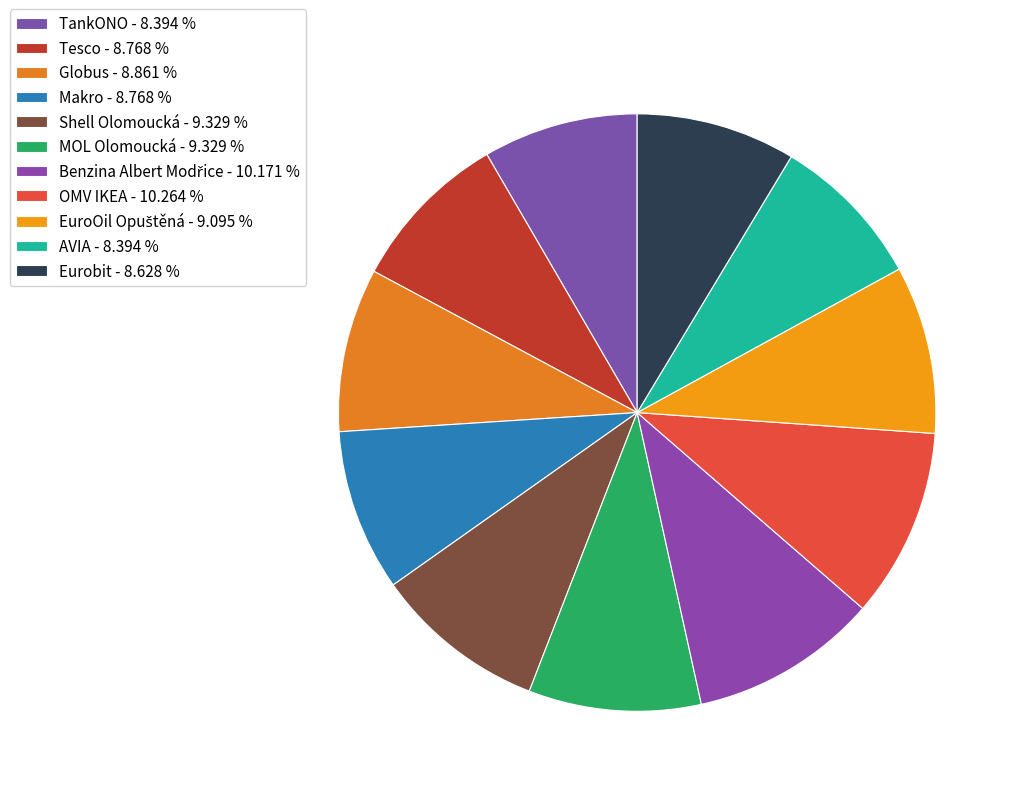

How many segments does this pie chart have?

11